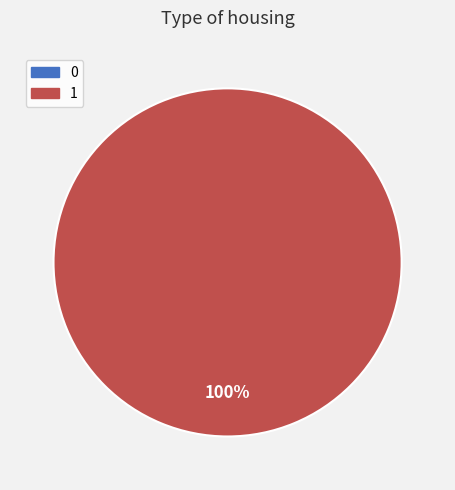

How many segments does this pie chart have?

2